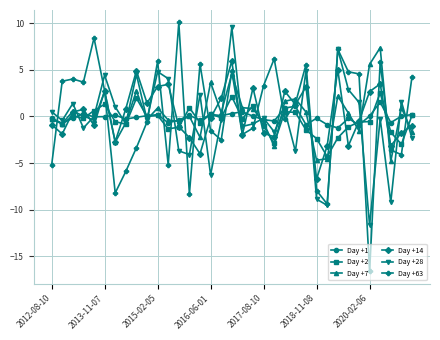

What is the greatest value displayed?

10.1